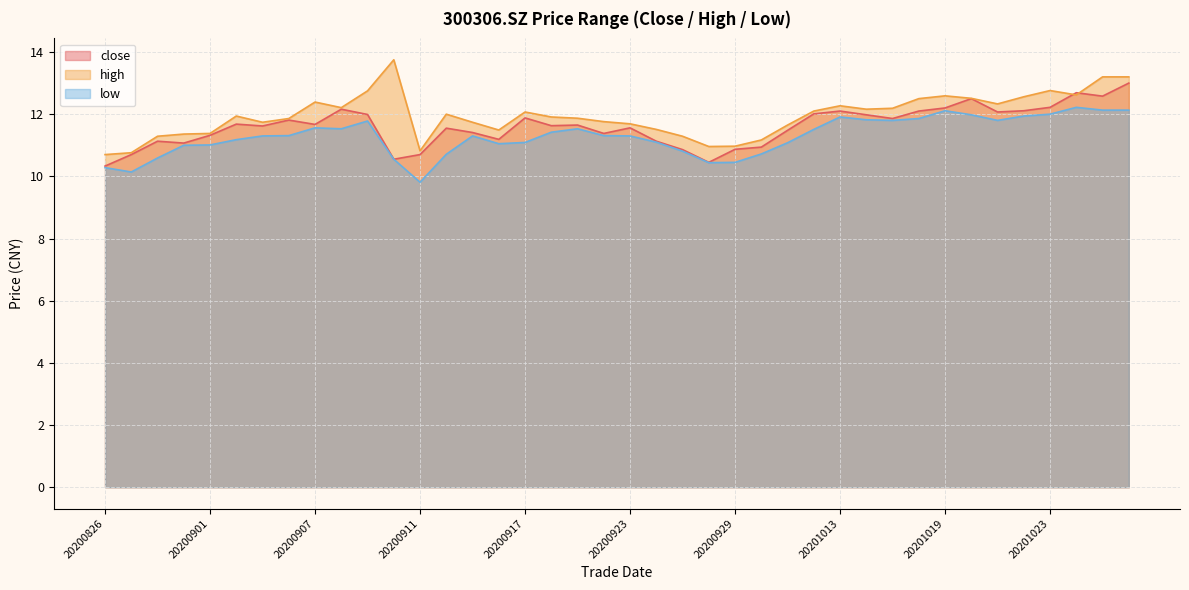

What is the value of the high point at the 39th from the left?

13.2